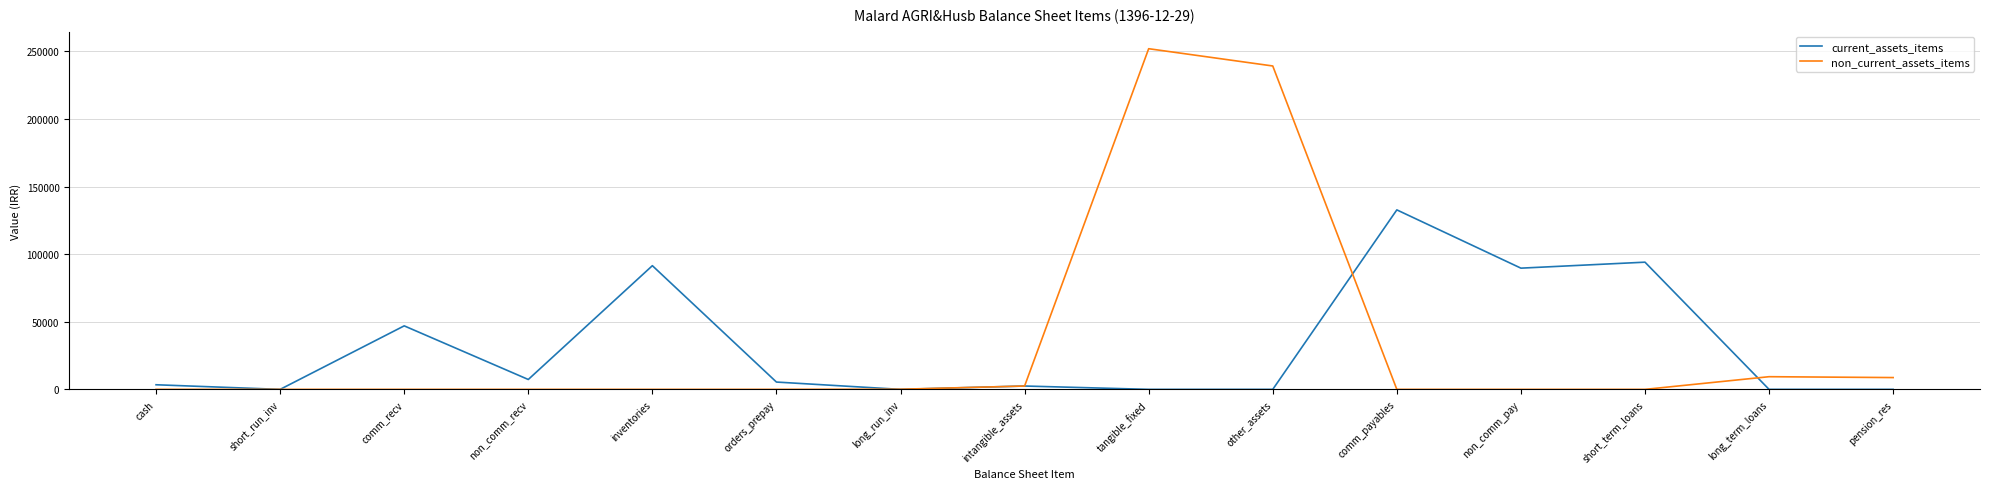

Read the non_current_assets_items value at long_term_loans.

9381